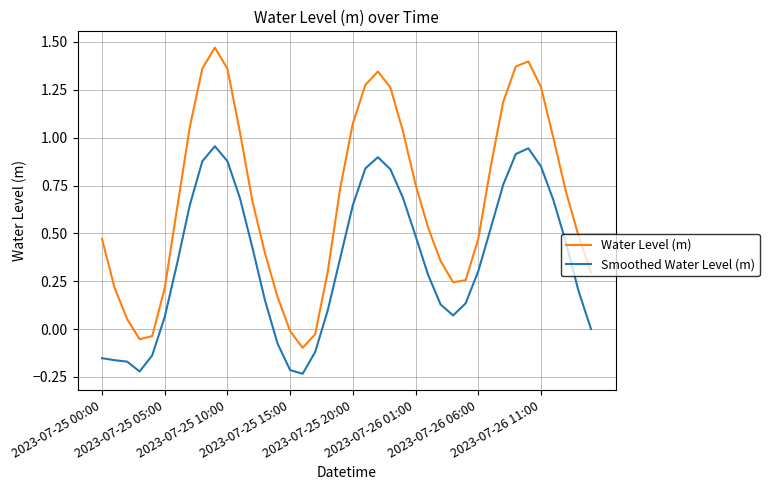

What is the sum of all Smoothed Water Level (m) values?

14.6